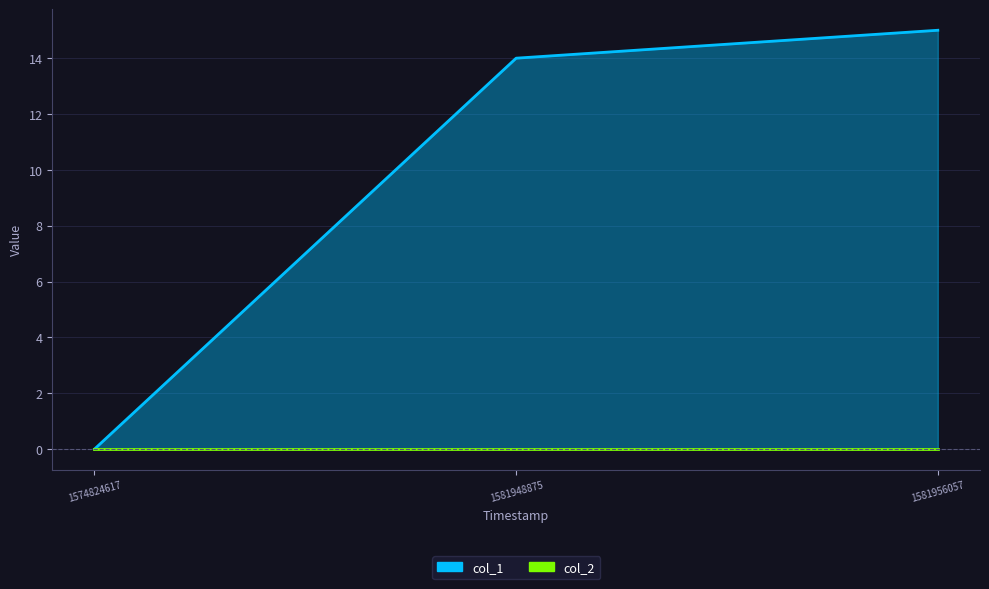

Which label corresponds to the smallest value in the chart?

1574824617